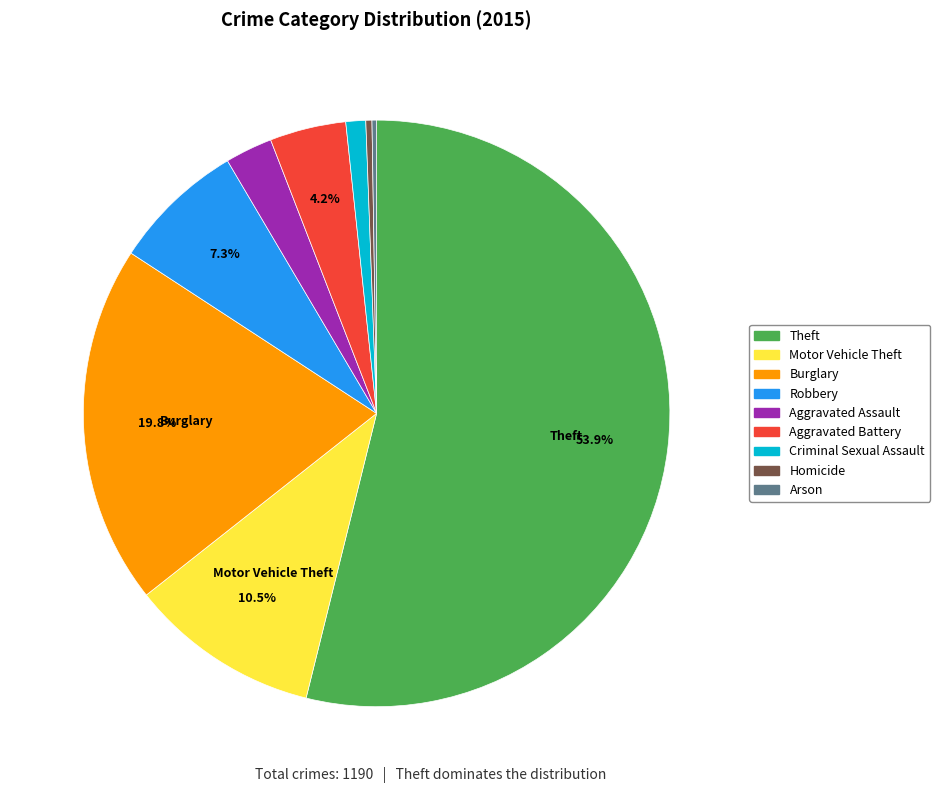

Which slice is the largest?

Theft